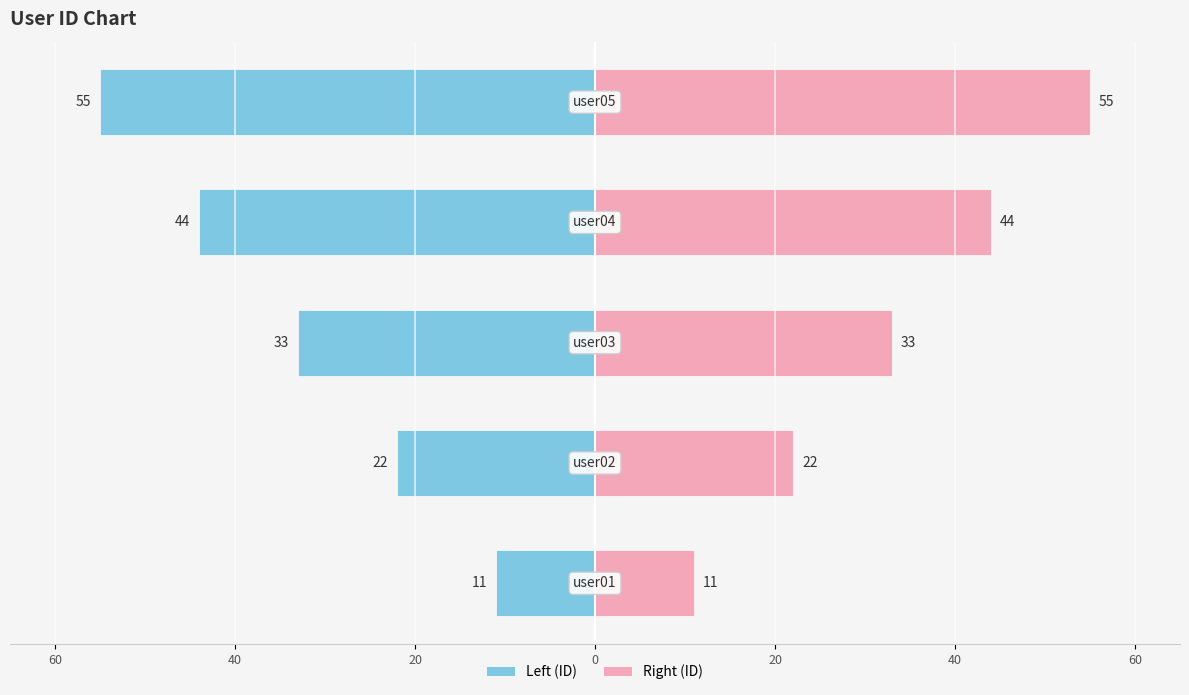

Reading left to right, list all the values displayed in this chart.

user01-05 (left): -11	-22	-33	-44	-55
user01-05 (right): 11	22	33	44	55